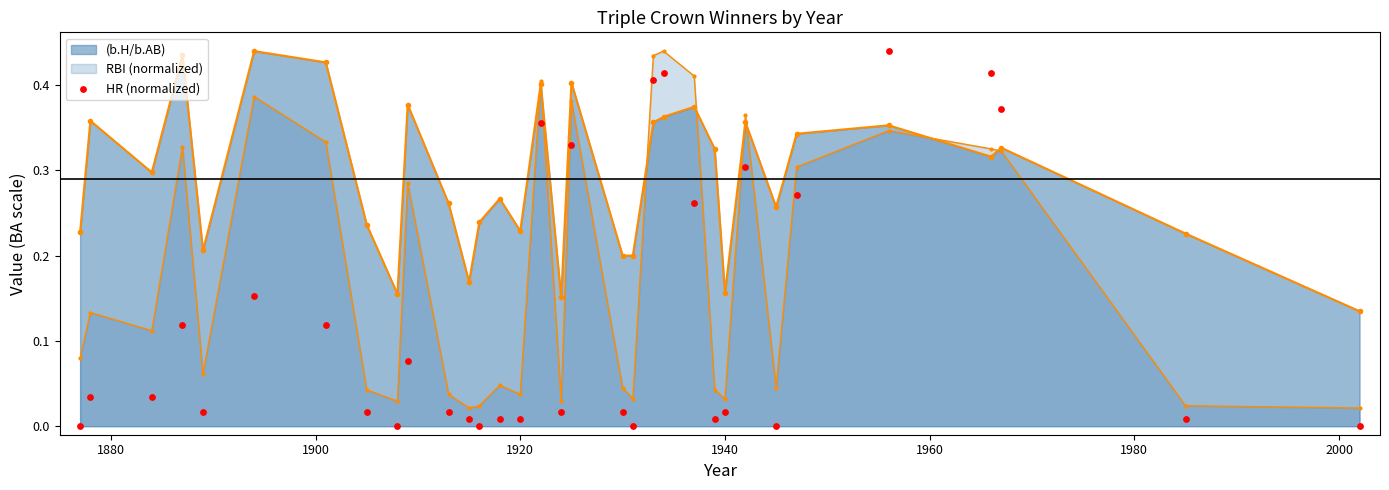

Which has a higher value, 1960 or 2000?

1960